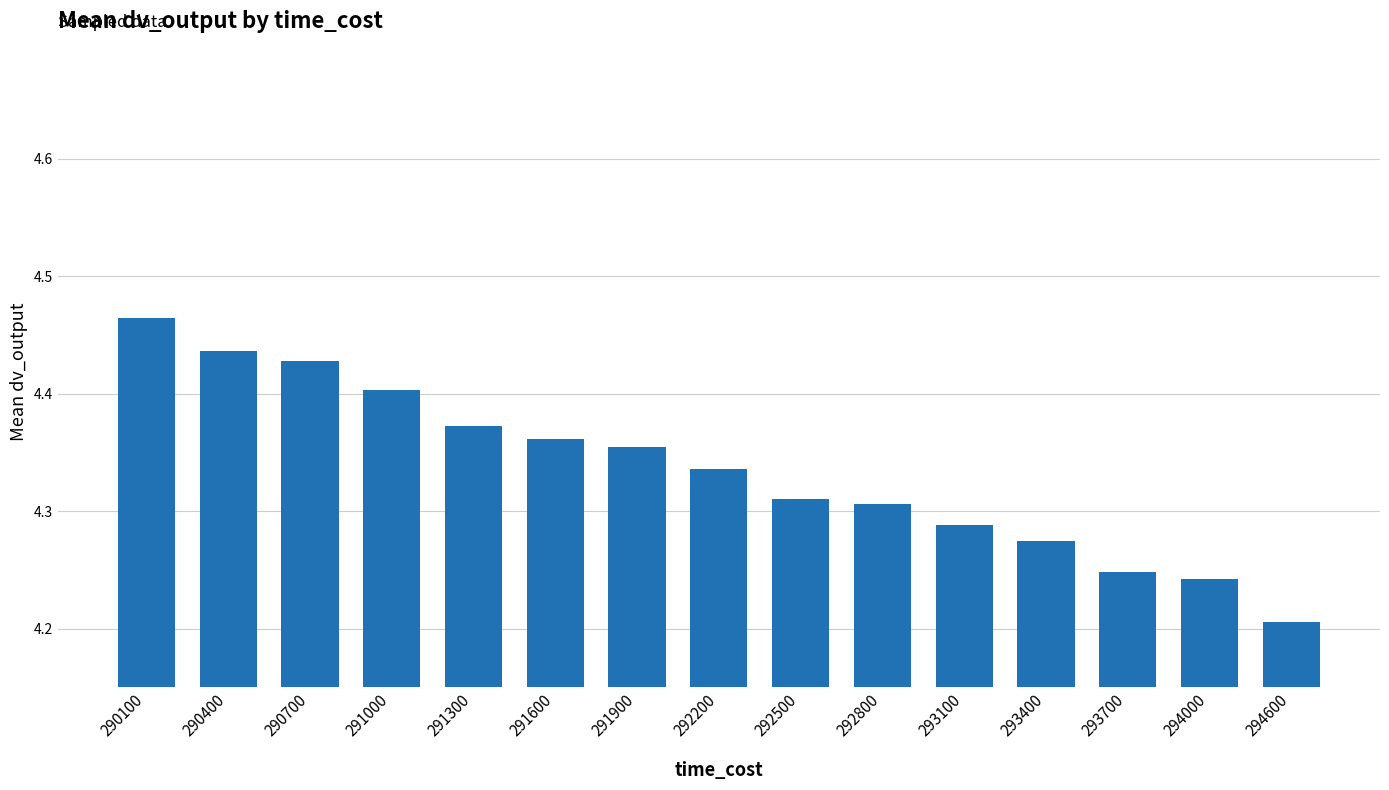

The value at 293400 is 2.4. True or false?

False